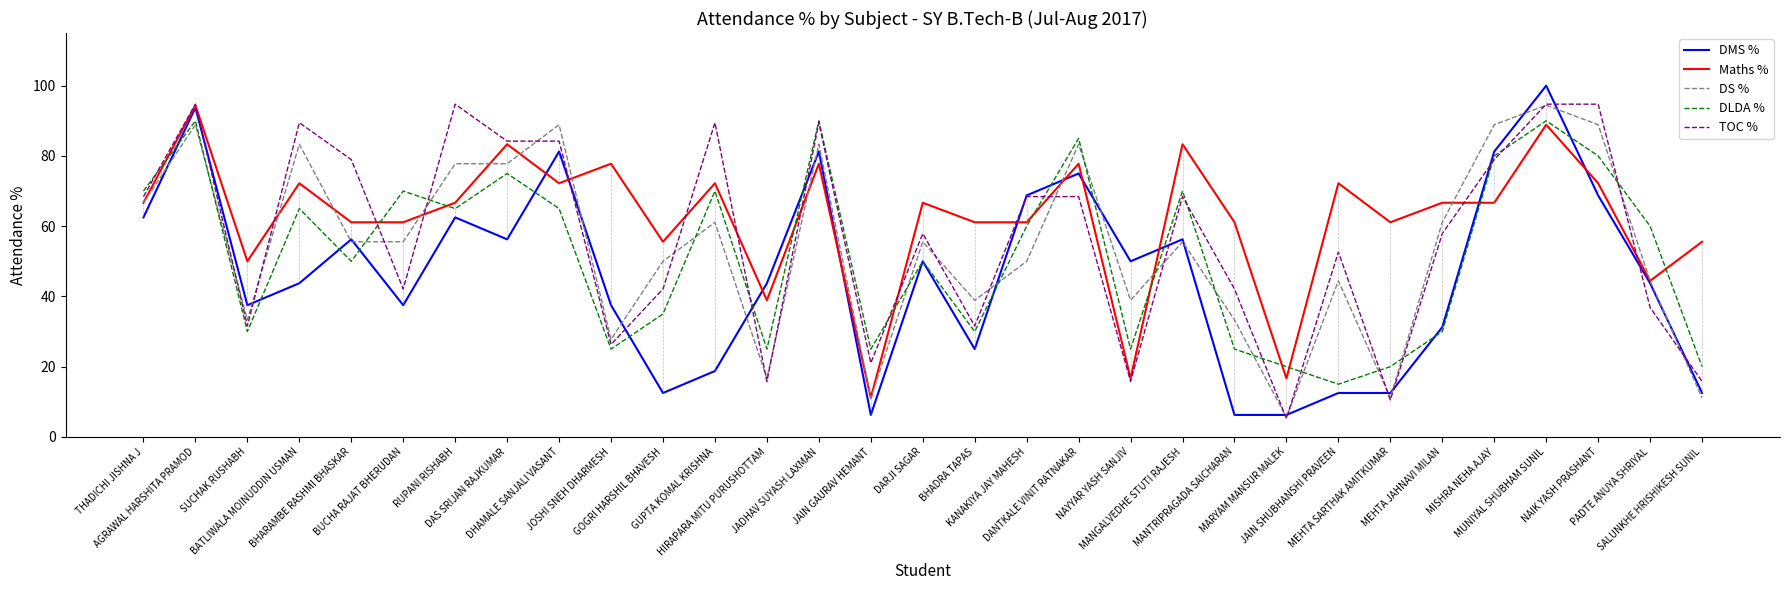

At which category is the sum across all series the highest?

MUNIYAL SHUBHAM SUNIL